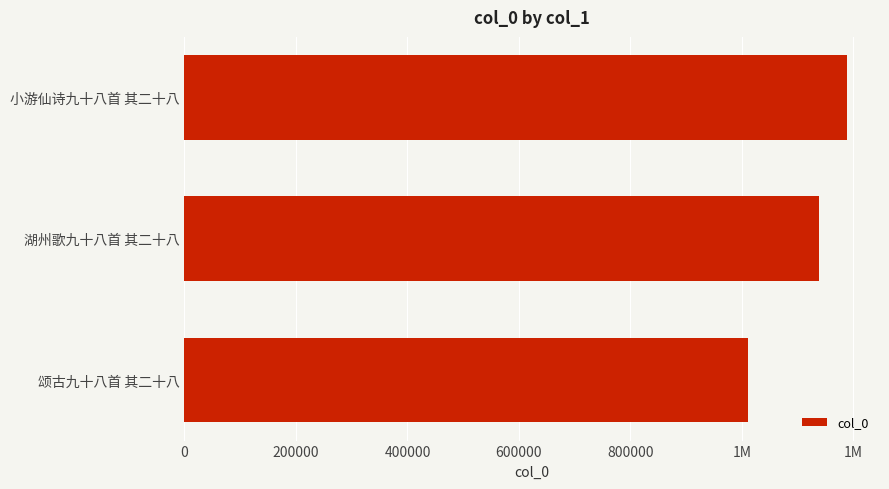

What is the average value?

1112719